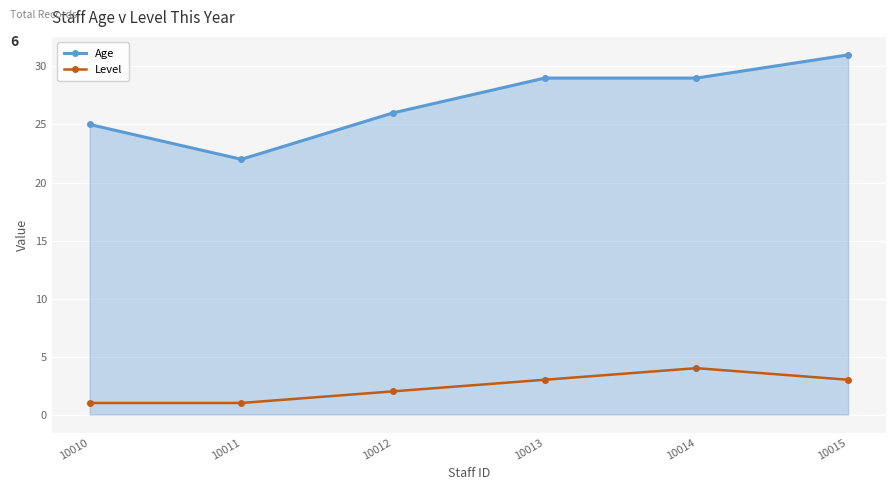

True or false: Level and Age cross at least once.

False